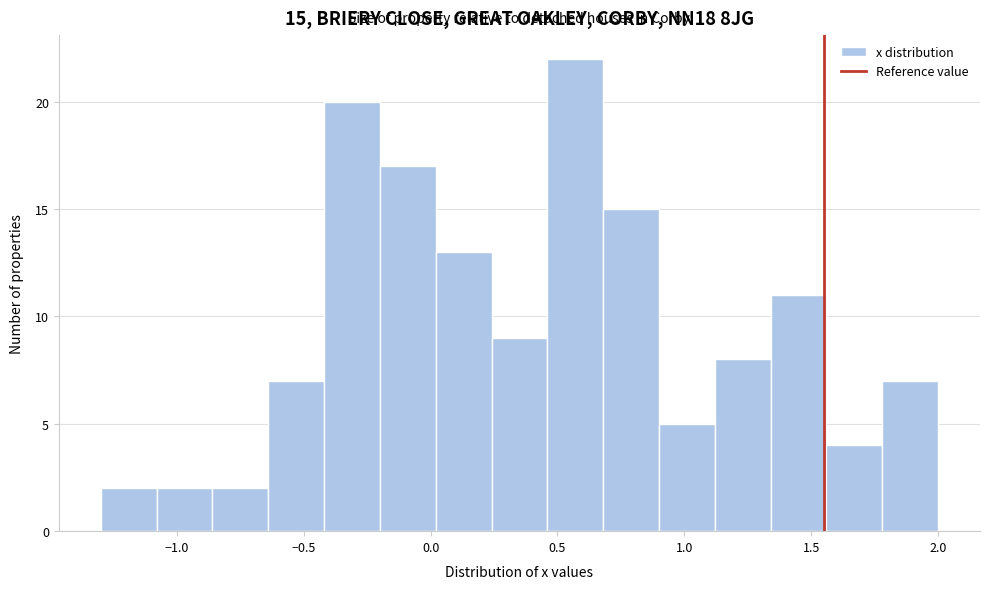

Which range on the x-axis has the tallest bar?

0.46 to 0.68